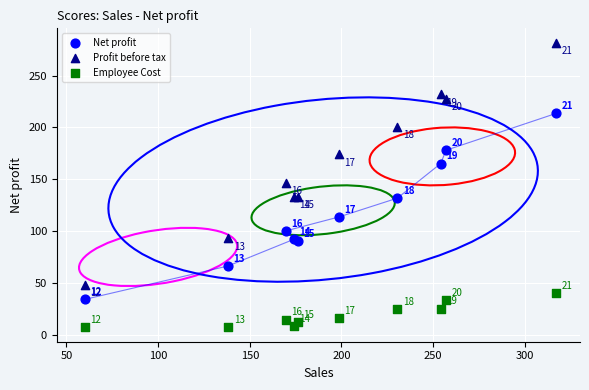

In the Net profit series, what Y value is closest to 123?

131.7